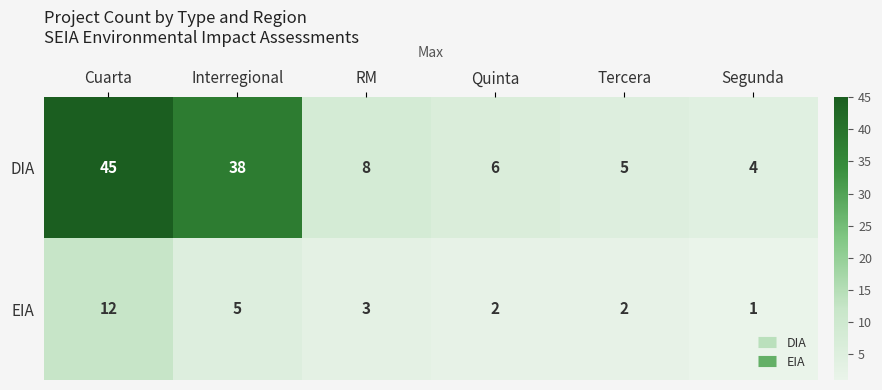

At which category does the chart reach its minimum across all series?

Segunda